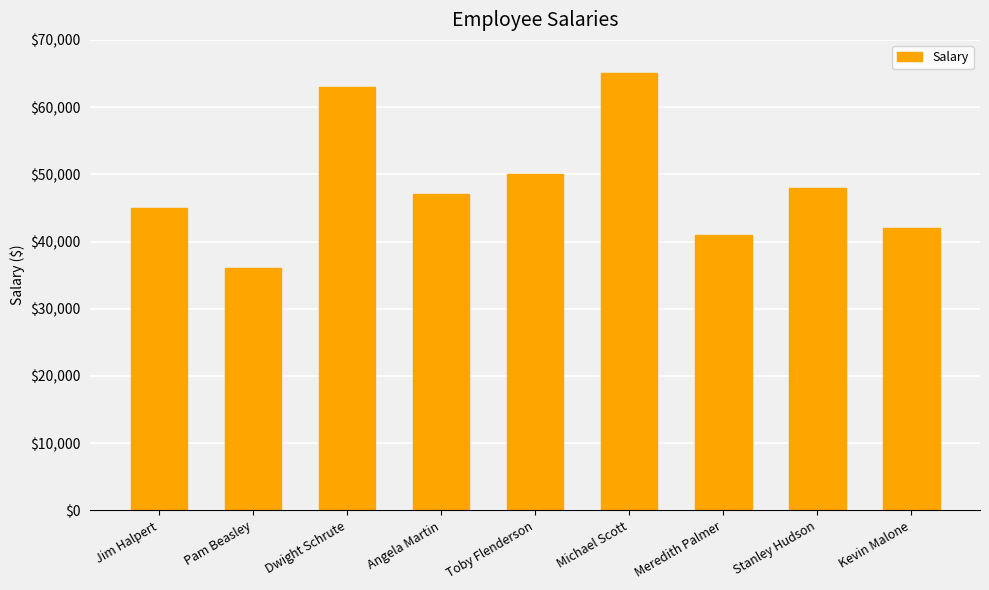

What position from the right is Pam Beasley?

8